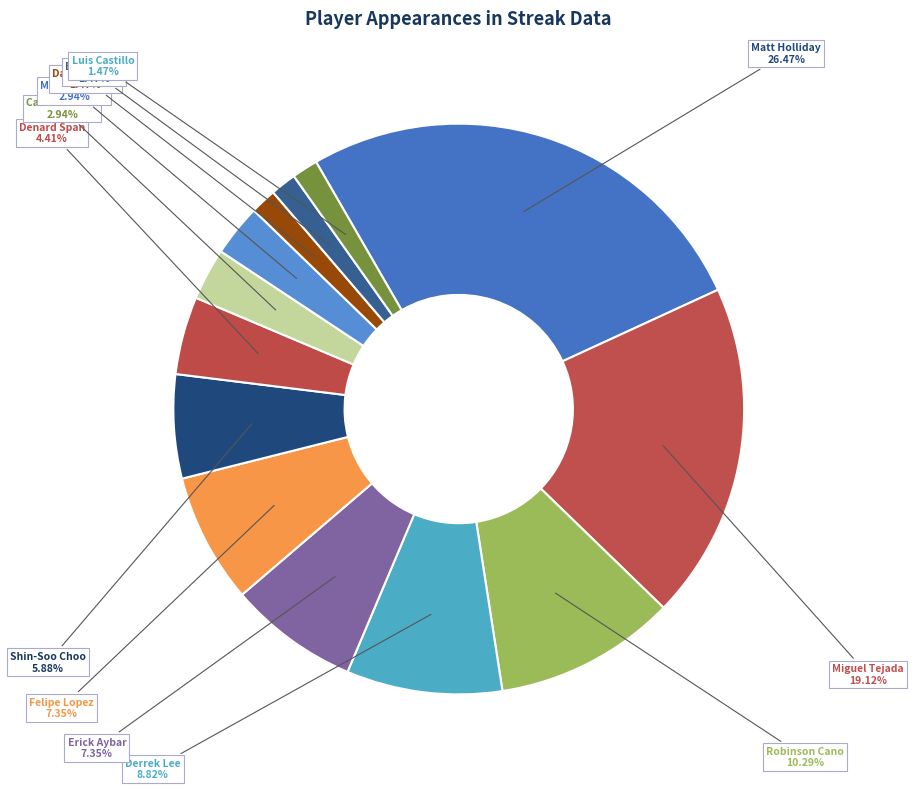

Is it true that Miguel Tejada is 19% of the pie?

True